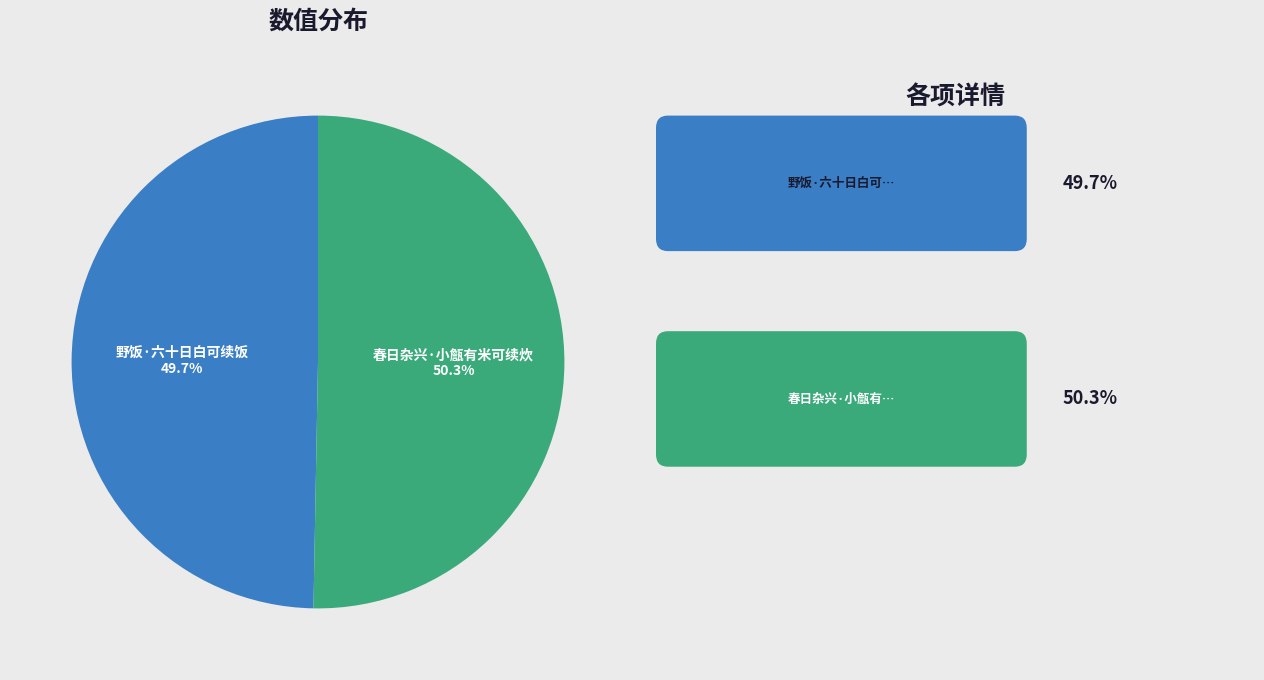

How many slices are in this pie chart?

2